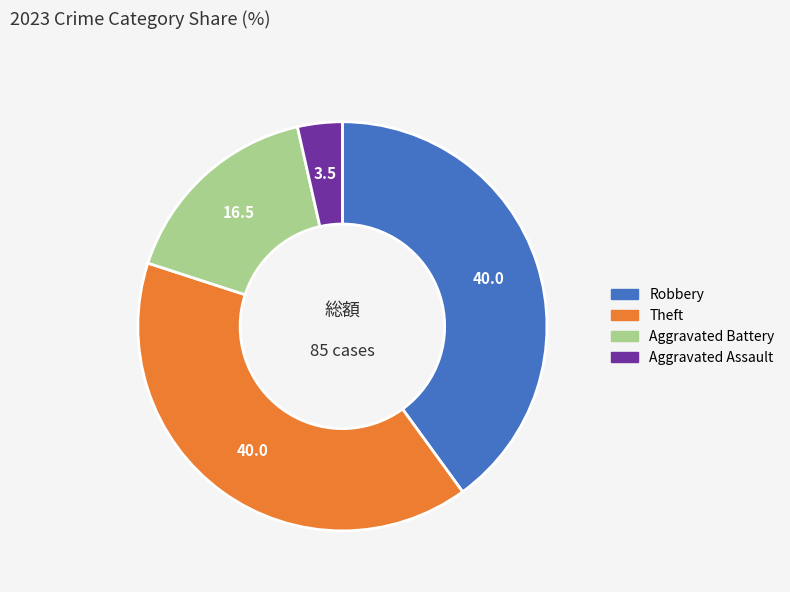

Which category has the smallest portion of the pie?

Aggravated Assault